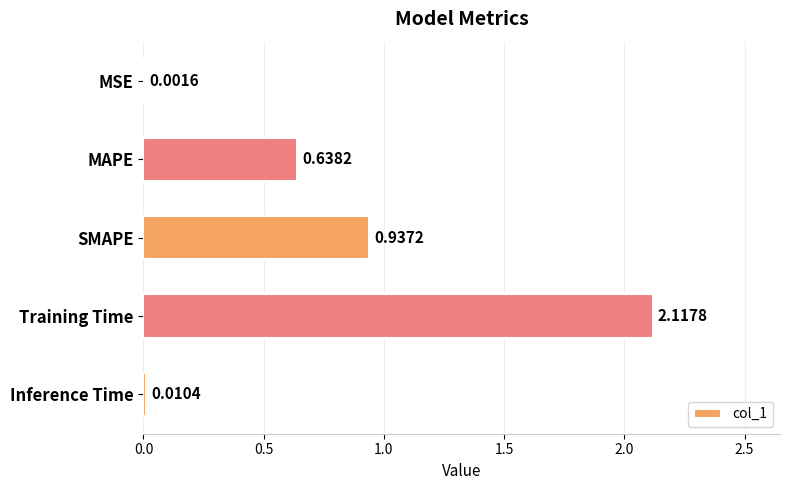

Which has a higher value, MSE or MAPE?

MAPE